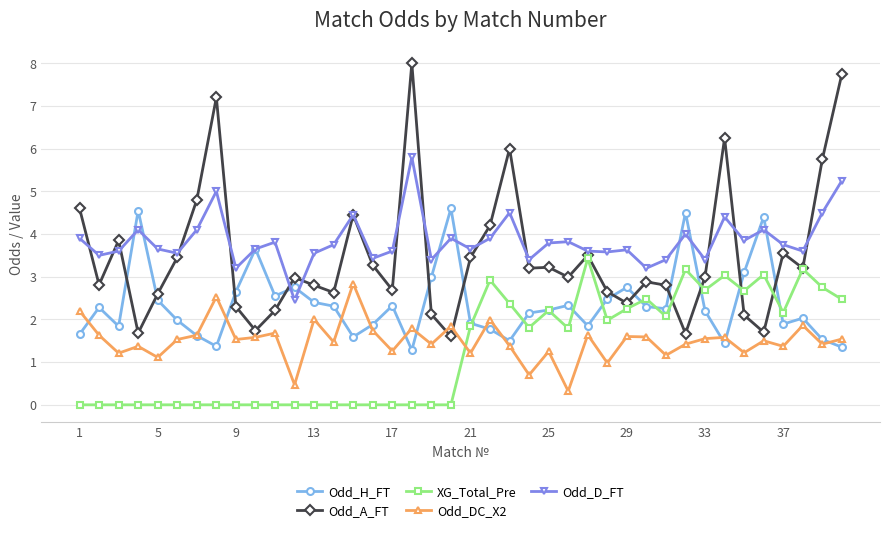

What is the value of the Odd_D_FT point at the 38th from the left?

3.6